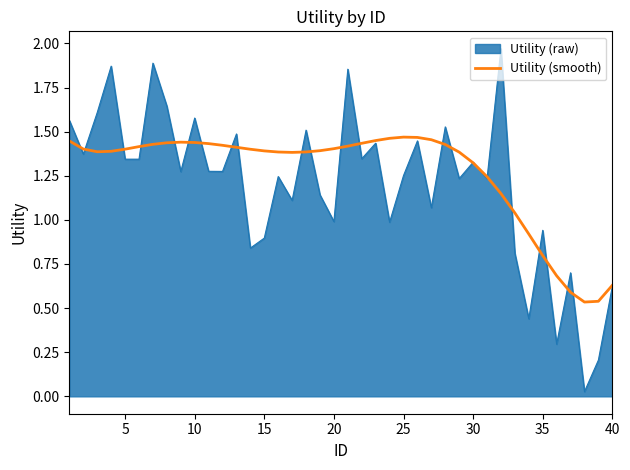

Rank the series by their maximum value, from highest to lowest.

Utility (raw), Utility (smooth)